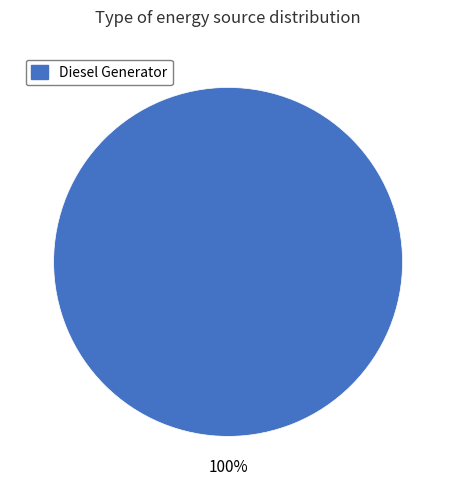

Is there a majority slice in this chart?

Yes